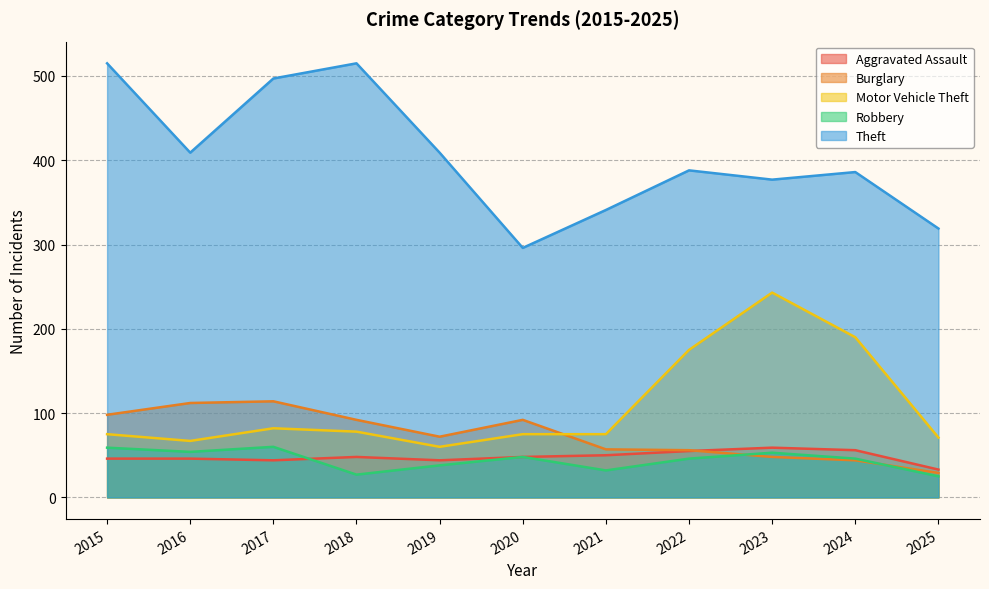

Reading left to right, extract all data points from this chart.

Aggravated Assault: 46	46	44	48	44	48	50	55	59	56	33
Burglary: 98	112	114	92	72	92	57	56	48	44	29
Motor Vehicle Theft: 75	67	82	78	60	75	75	175	243	190	71
Robbery: 59	54	60	27	38	48	32	46	53	46	25
Theft: 515	409	497	515	409	296	341	388	377	386	319